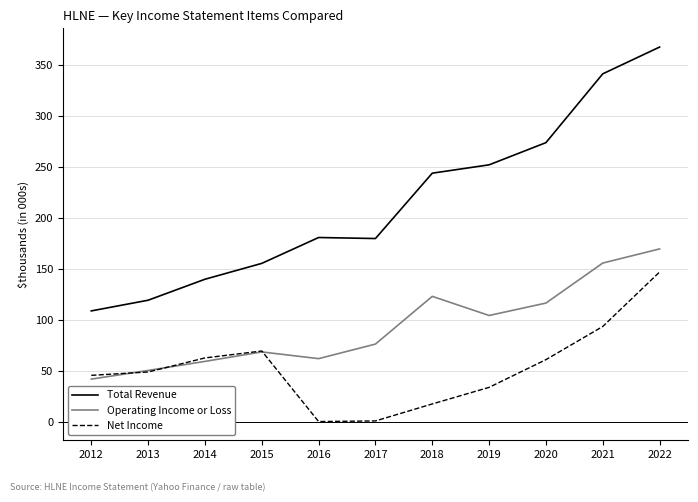

What is the value of the Operating Income or Loss point at the 8th from the left?

104200